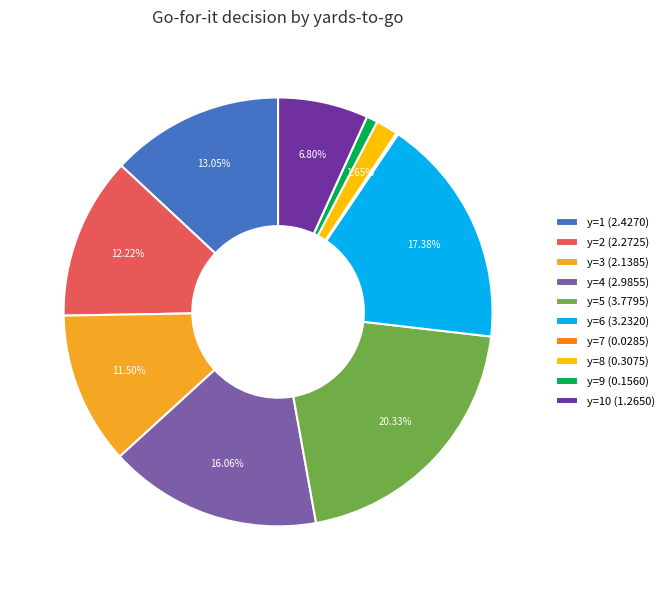

Which has a higher value, y=6 (3.2320) or y=1 (2.4270)?

y=6 (3.2320)